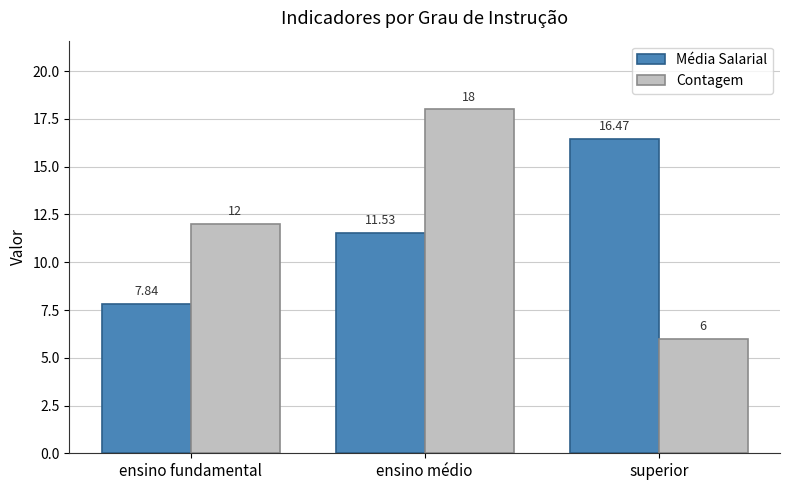

Is the value of Média Salarial at superior greater than the value of Contagem at ensino médio?

No